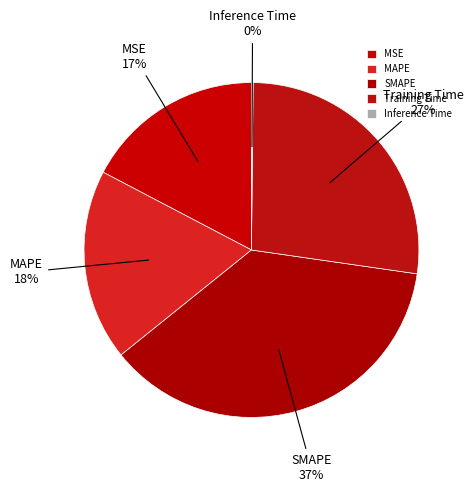

Which category has the biggest portion of the pie?

SMAPE